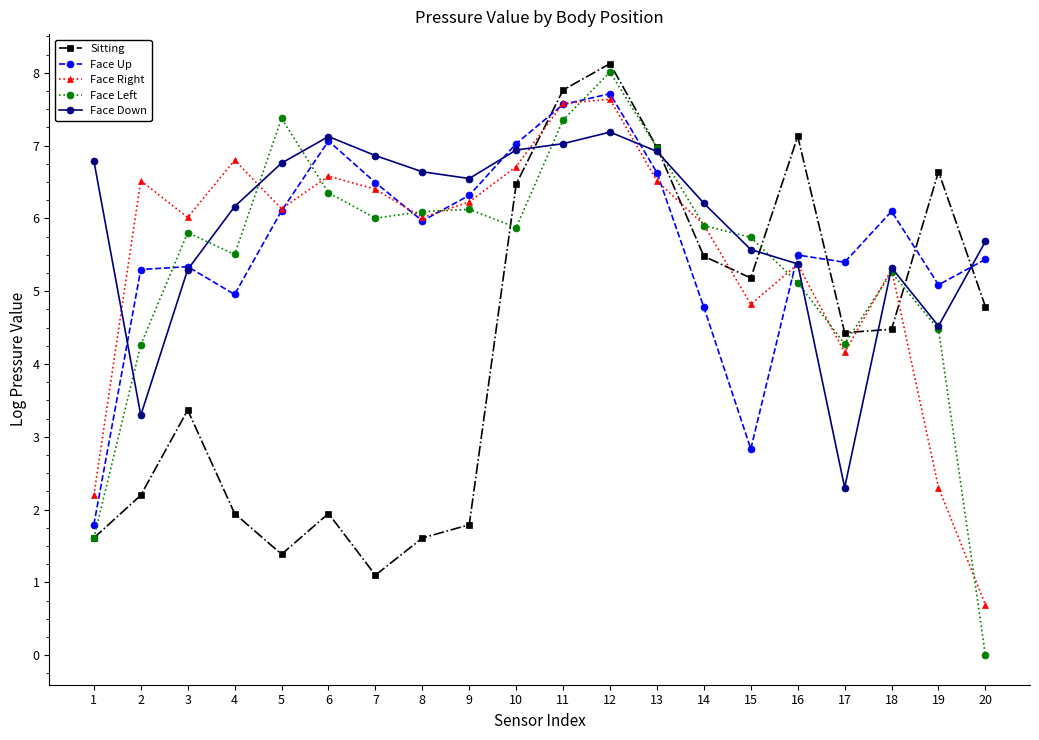

At how many categories does at least one series exceed 4?

20